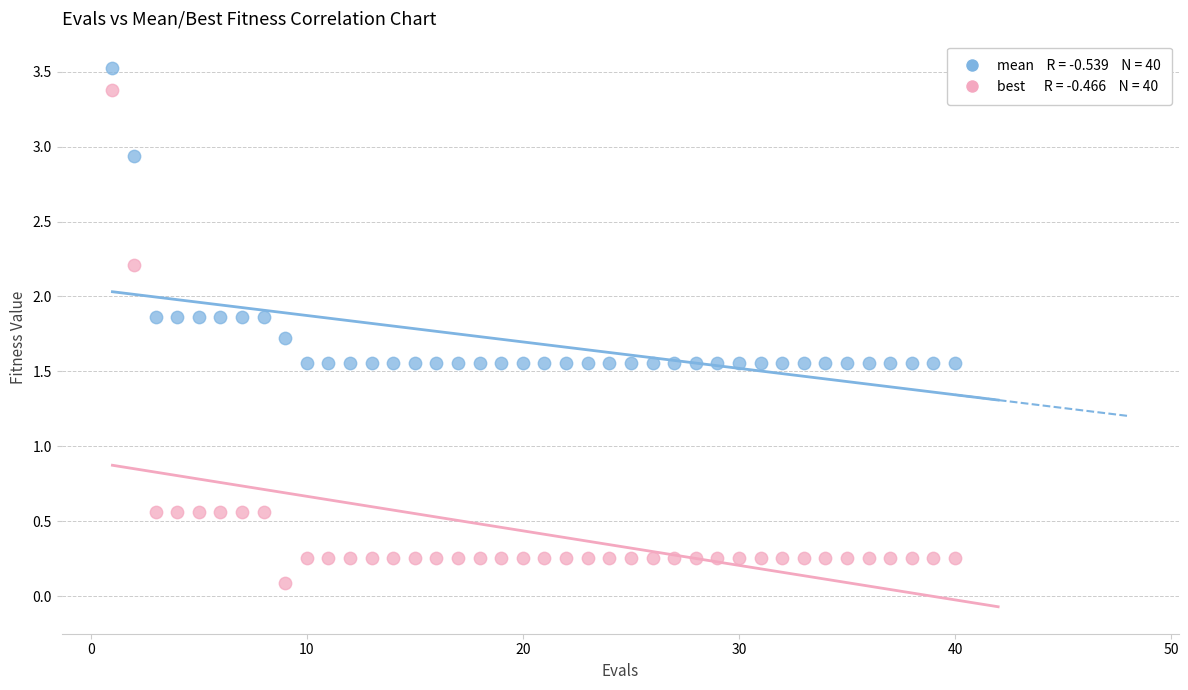

Across all data points, what is the range of X values (max minus min)?

39.0